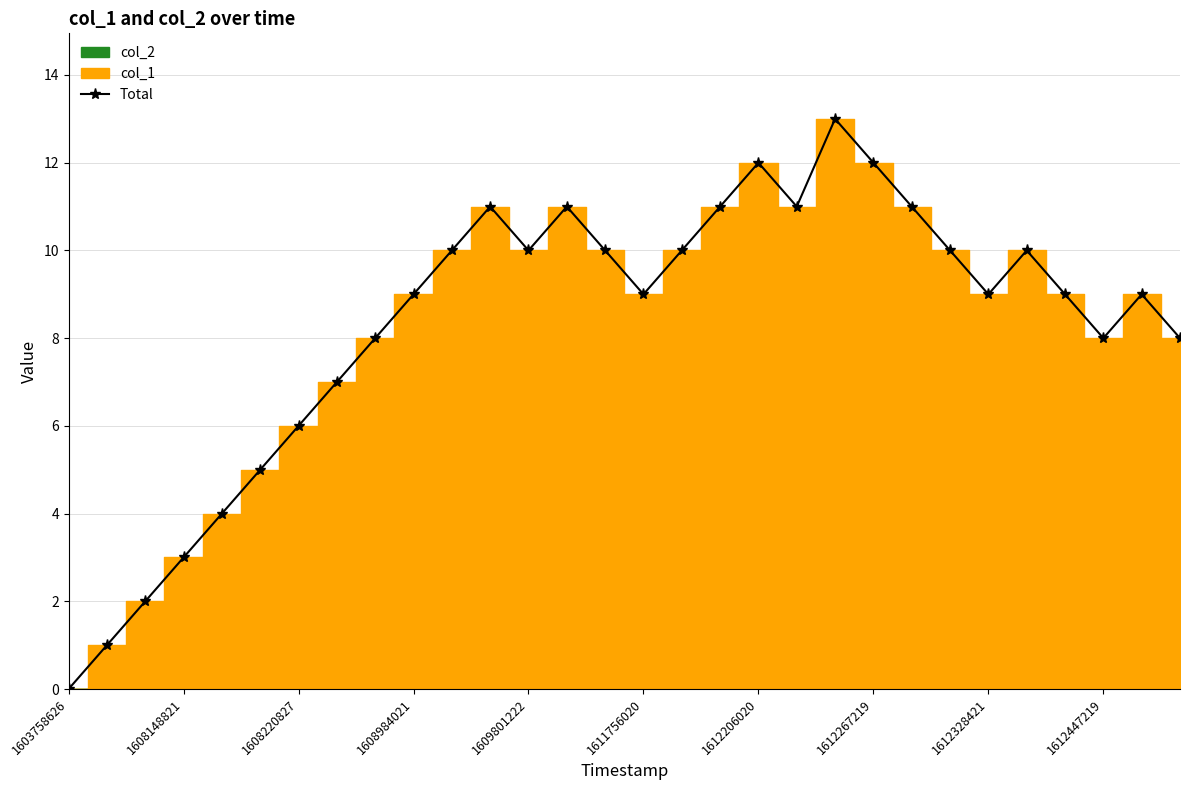

Which category has the lowest value in the Total series?

1603758626